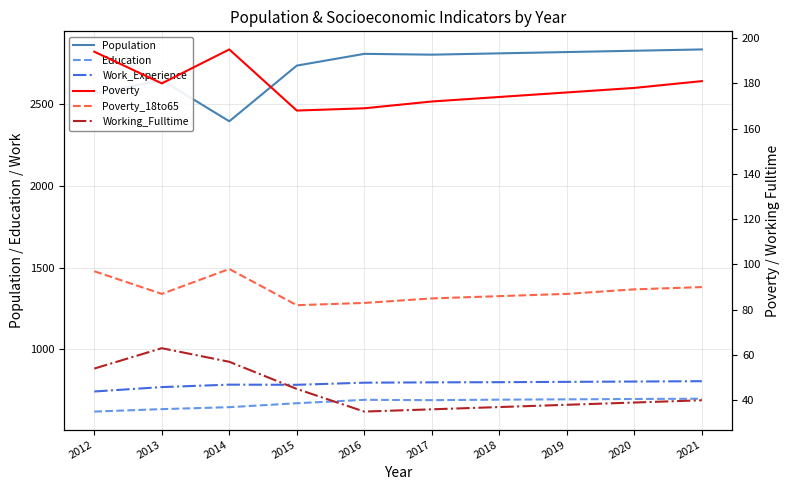

Where does the Population series first go above 2810?

2018